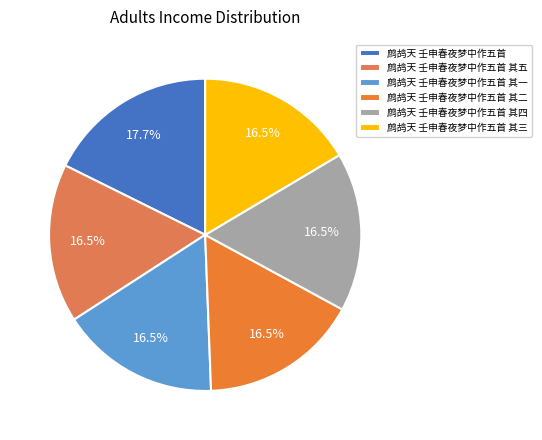

True or false: 鹧鸪天 壬申春夜梦中作五首 其二 accounts for 1% of the total.

False